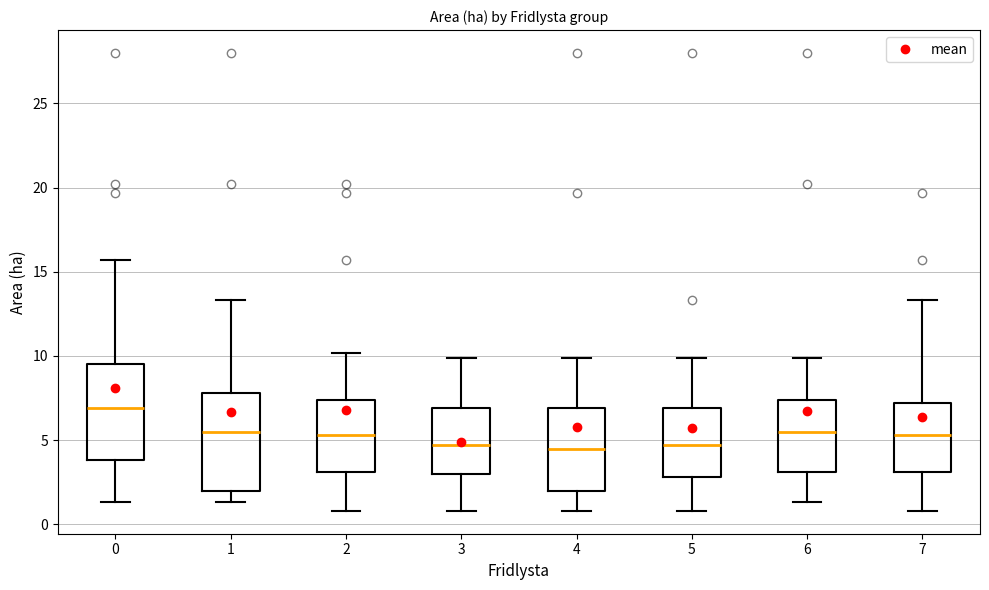

Reading left to right, read every box against the y-axis: the position of its median line, the range the box covers, and the ends of its whiskers. The values are not printed on the chart, so give them approximately, as read against the axis.

0: median 7.0, box 4.0 to 9.5, whiskers 1.5 to 15.5
1: median 5.5, box 2.0 to 8.0, whiskers 1.5 to 13.5
2: median 5.5, box 3.0 to 7.5, whiskers 1.0 to 10.0
3: median 4.5, box 3.0 to 7.0, whiskers 1.0 to 10.0
4: median 4.5, box 2.0 to 7.0, whiskers 1.0 to 10.0
5: median 4.5, box 3.0 to 7.0, whiskers 1.0 to 10.0
6: median 5.5, box 3.0 to 7.5, whiskers 1.5 to 10.0
7: median 5.5, box 3.0 to 7.0, whiskers 1.0 to 13.5